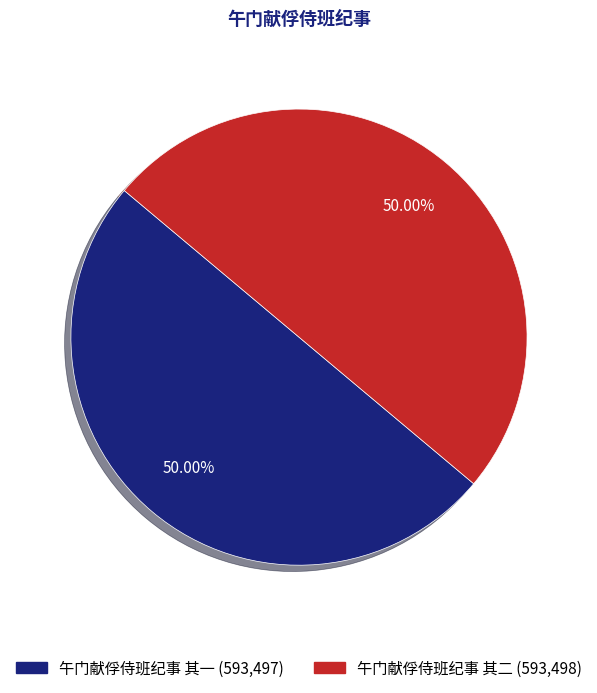

Combined, do 午门献俘侍班纪事 其一 and 午门献俘侍班纪事 其二 account for over 50%?

Yes